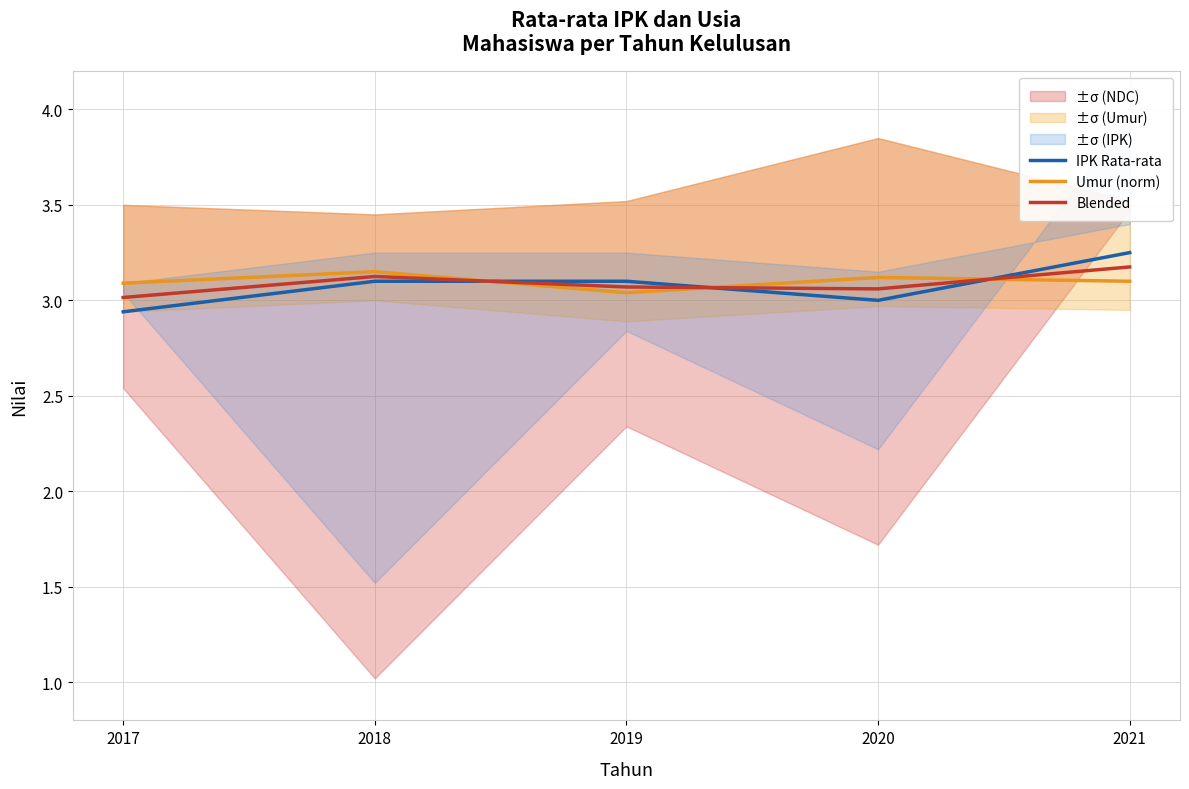

Reading left to right, list all the values displayed in this chart.

IPK Rata-rata: 2.9	3.1	3.1	3.0	3.2
Umur (norm): 3.1	3.1	3.0	3.1	3.1
Blended: 3.0	3.1	3.1	3.1	3.2